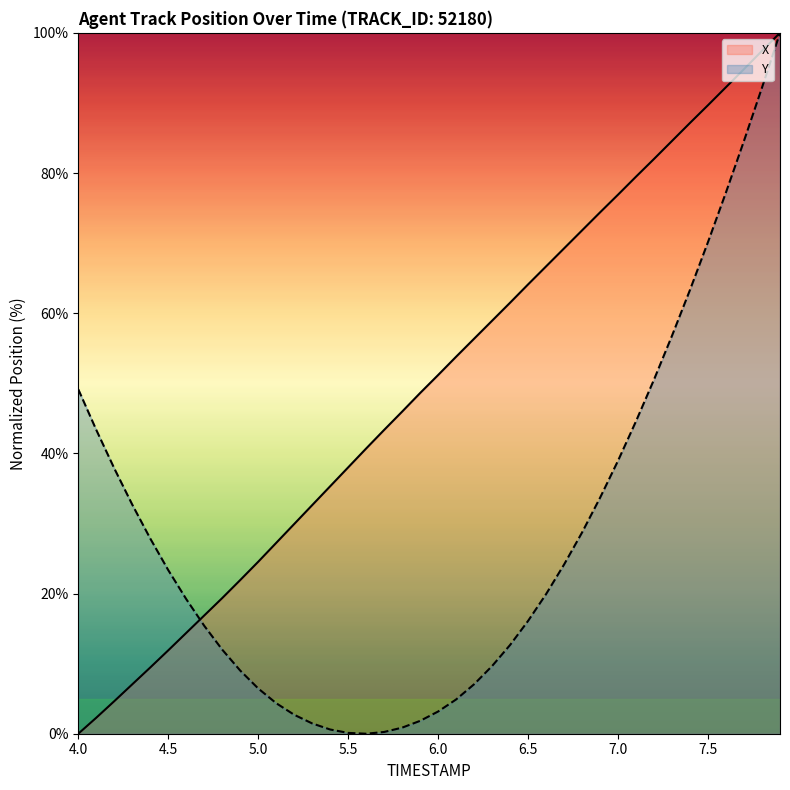

Reading right to left, extract all data points from this chart.

X: 100.0	97.4	94.8	92.3	89.7	87.2	84.6	82.0	79.5	76.9	74.4	71.8	69.2	66.7	64.1	61.5	58.9	56.4	53.8	51.2	48.6	46.0	43.3	40.7	38.0	35.3	32.6	29.9	27.2	24.5	21.9	19.4	16.9	14.4	11.9	9.4	7.0	4.6	2.3	0.0
Y: 100.0	92.2	84.6	77.3	70.2	63.3	56.8	50.5	44.6	39.0	33.7	28.7	24.1	19.9	16.1	12.7	9.7	7.1	4.9	3.2	1.8	0.9	0.3	0.0	0.1	0.6	1.5	2.7	4.4	6.5	9.0	12.0	15.4	19.2	23.3	27.8	32.7	37.9	43.4	49.1